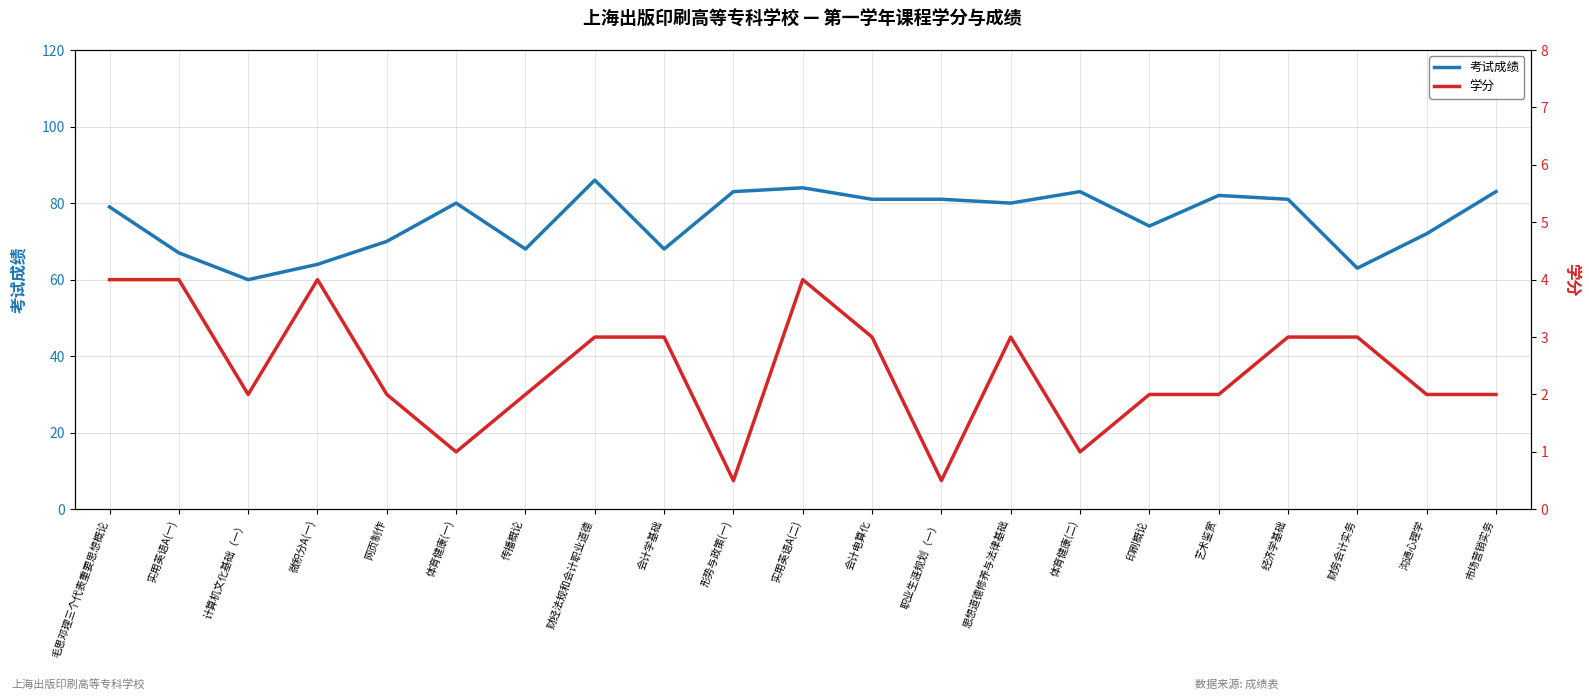

What is the difference between the maximum and minimum values in the 学分 series?

3.5